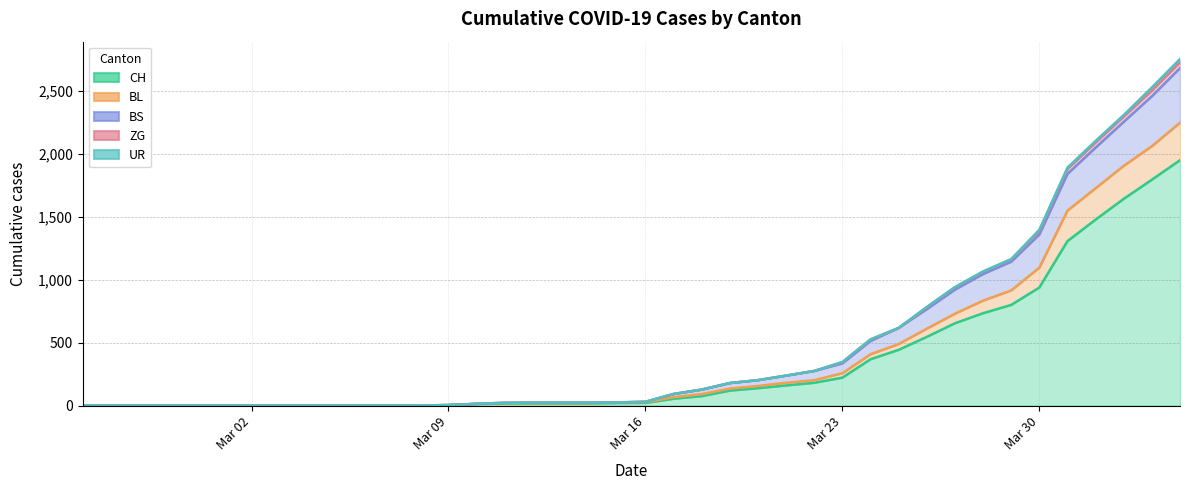

Is it true that BS equals 25 at 2020-03-15?

True